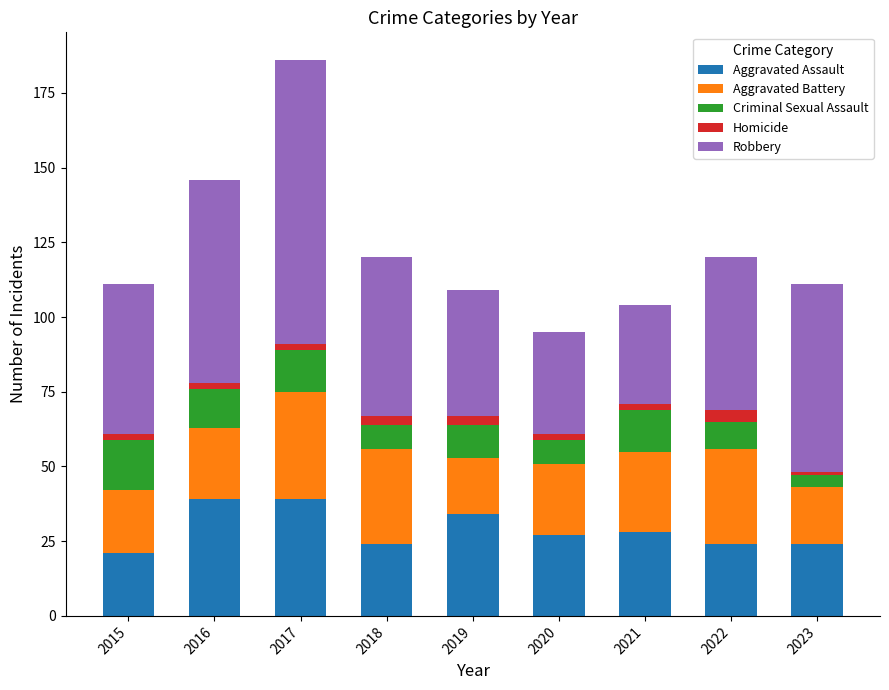

At which category is the sum across all series the highest?

2017